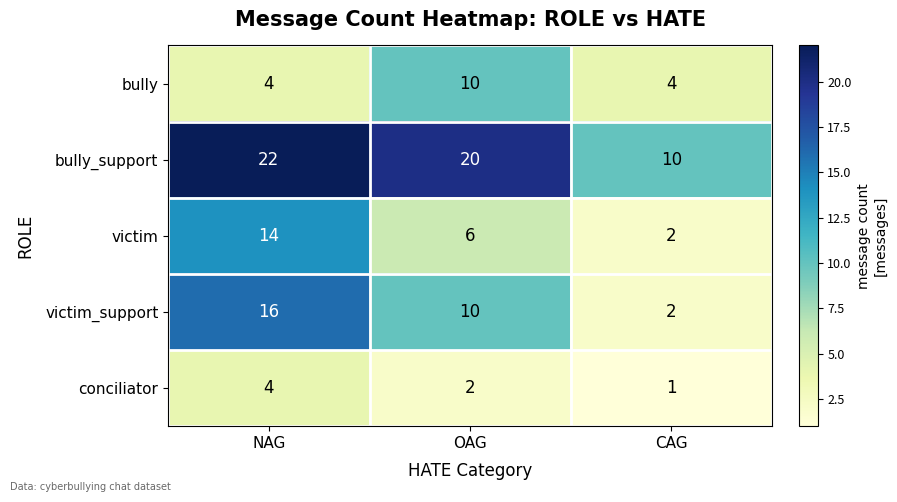

The value of bully_support at NAG is 22. True or false?

True